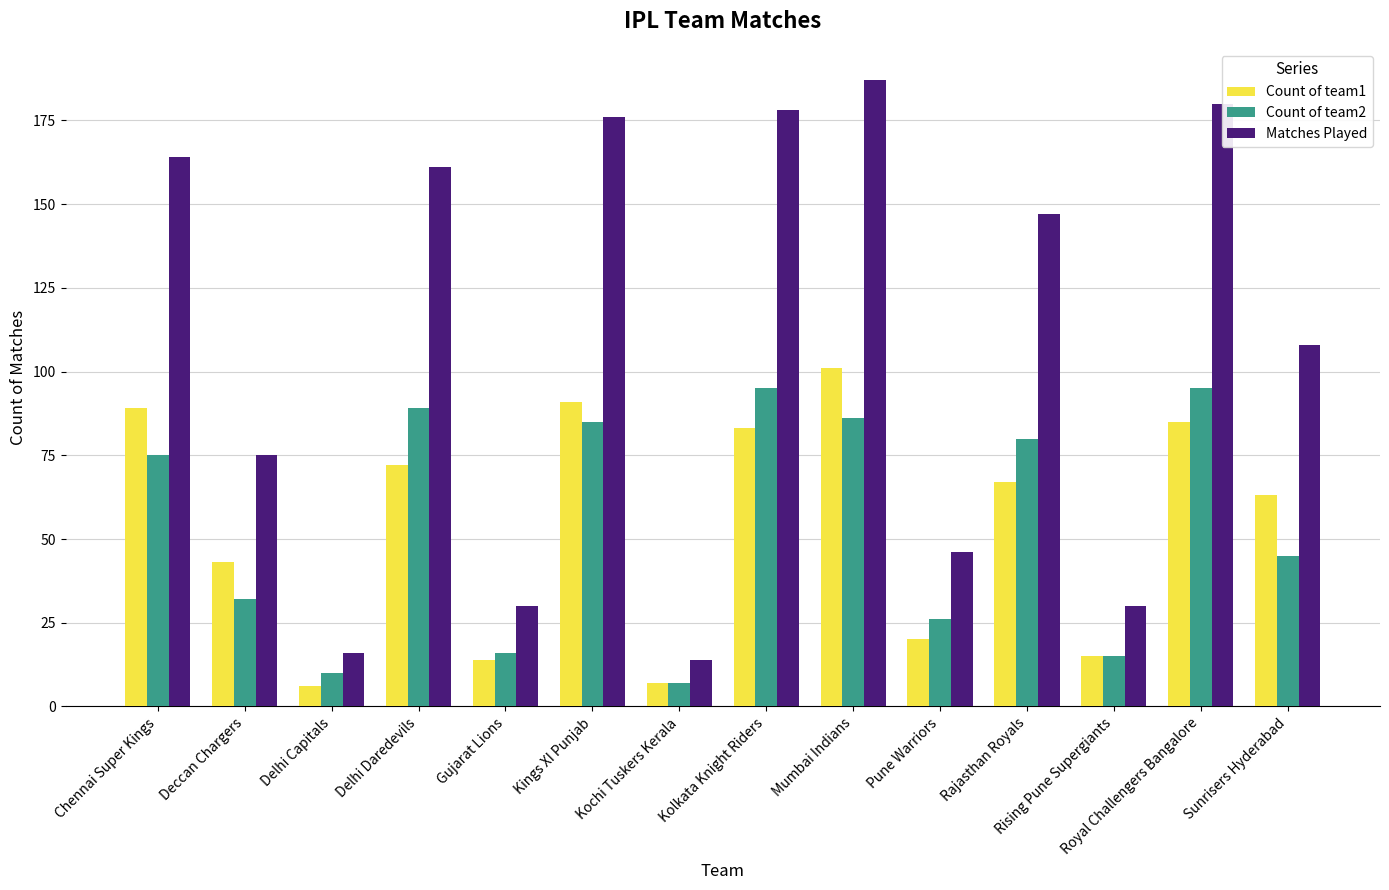

What is the maximum value shown in the chart?

187